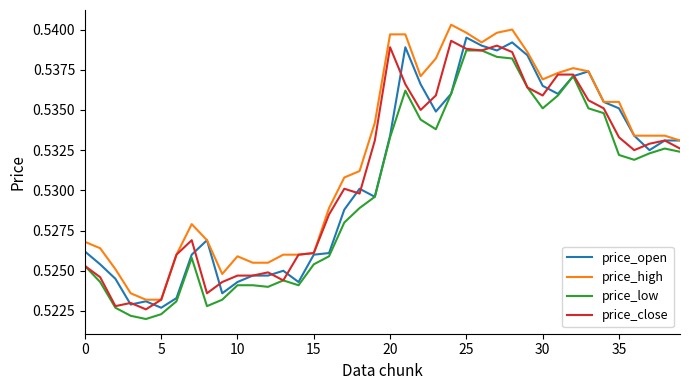

True or false: price_high and price_low intersect in this chart.

False